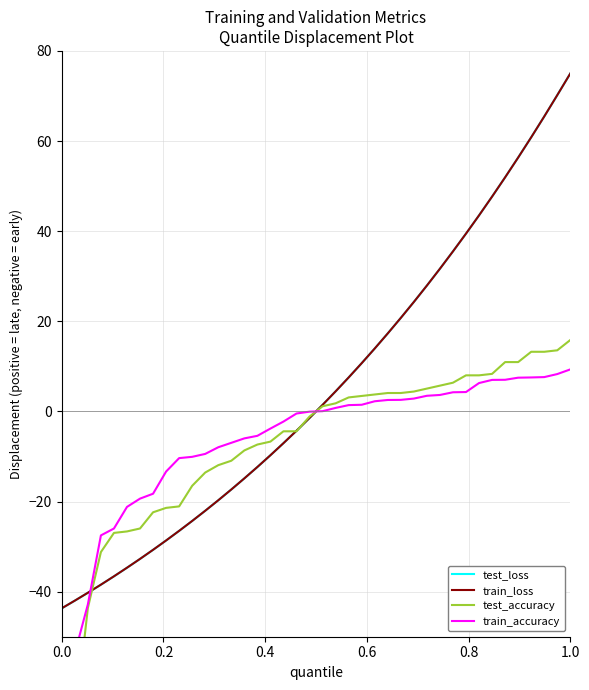

How many series are shown in this chart?

4